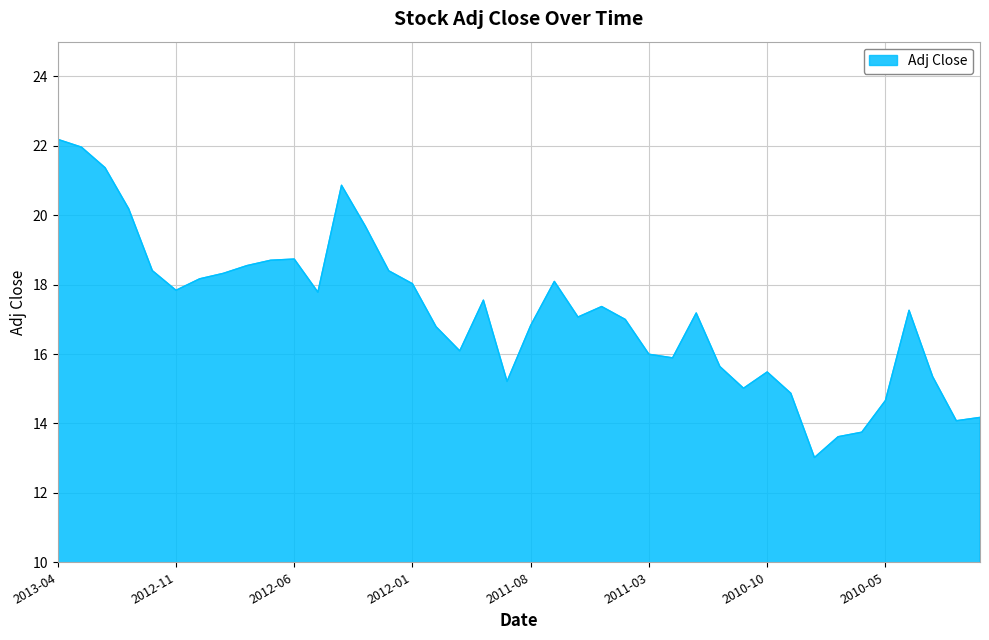

What is the maximum value shown in the chart?

22.2